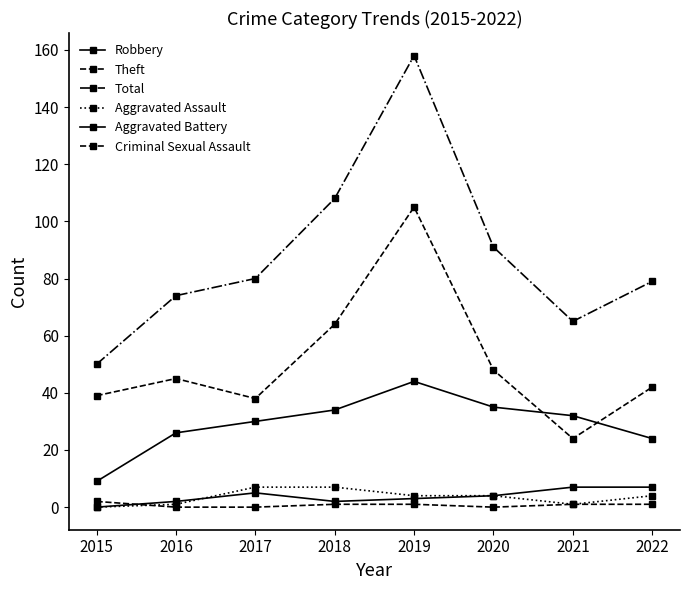

At which label does Criminal Sexual Assault reach its minimum?

2016